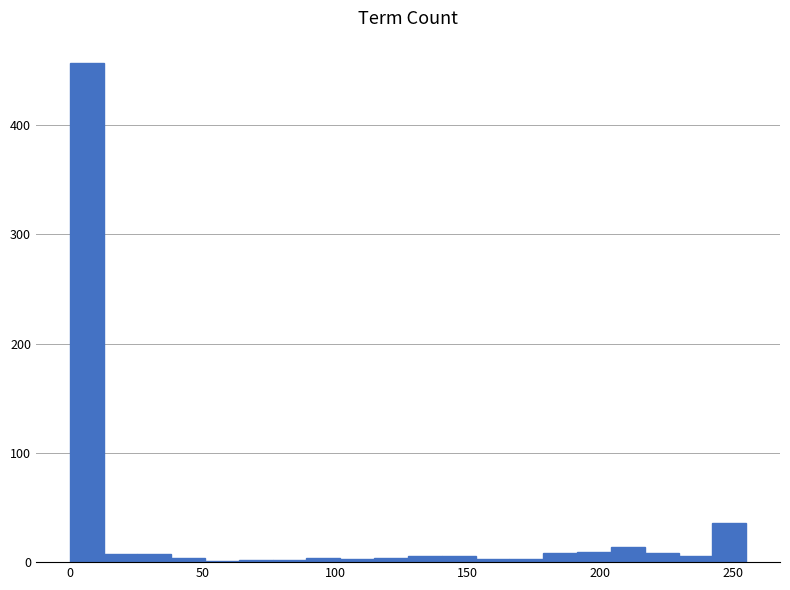

Around what value on the x-axis is the tallest bar? Give the approximate position of its centre, as read against the axis.

5